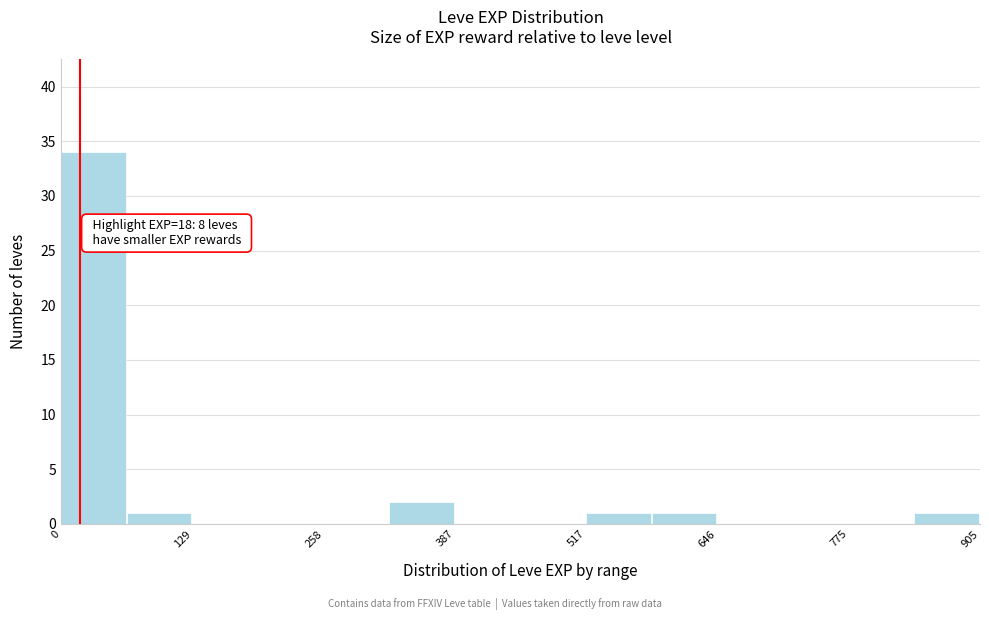

Read against the x-axis, roughly where is the centre of the tallest bar?

40